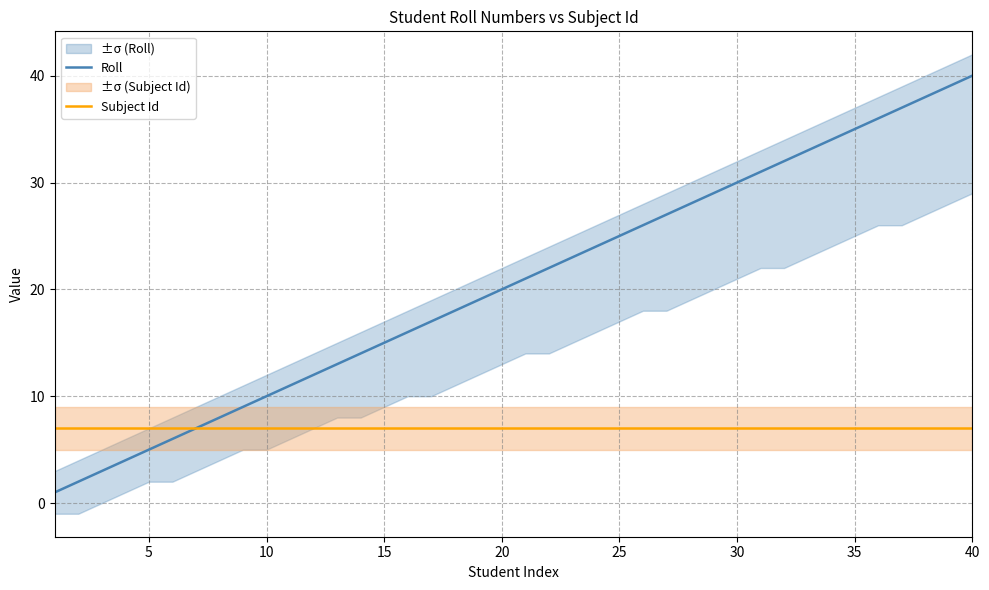

What is the maximum value for Subject Id?

7